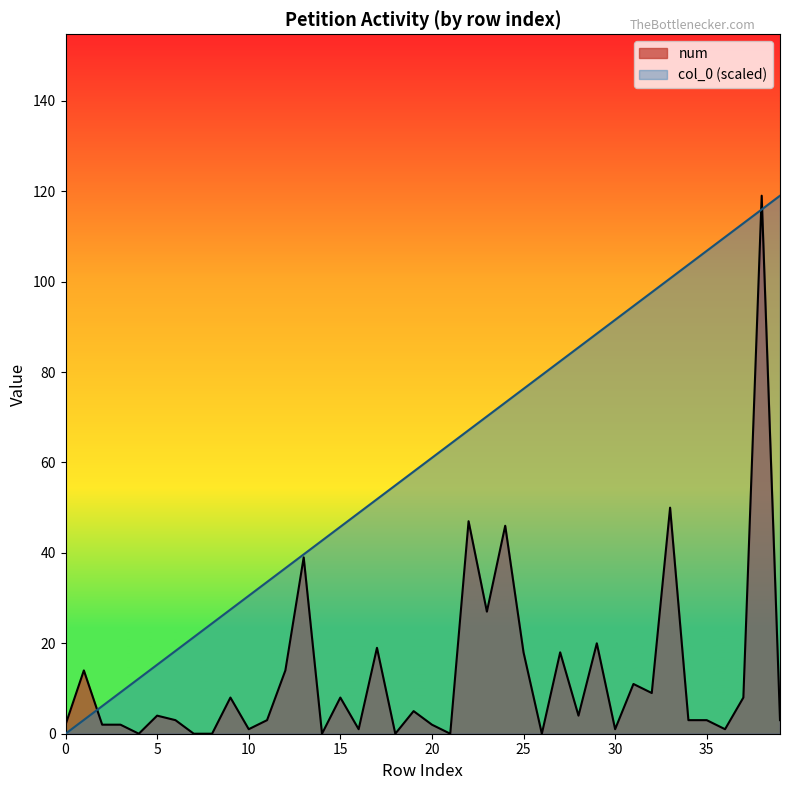

At which category does num reach its first local peak?

1